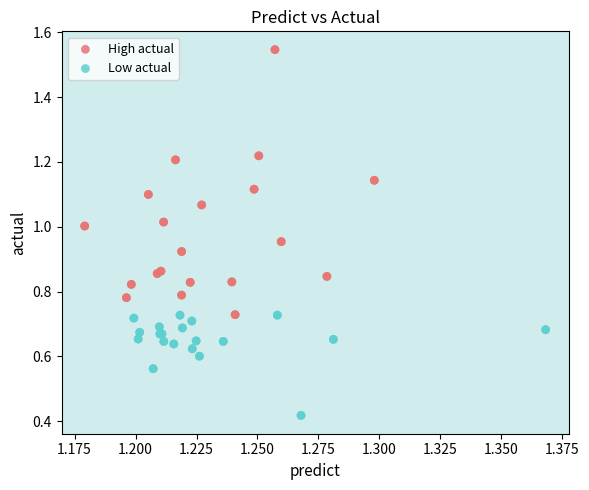

Which series reaches the minimum Y coordinate?

Low actual